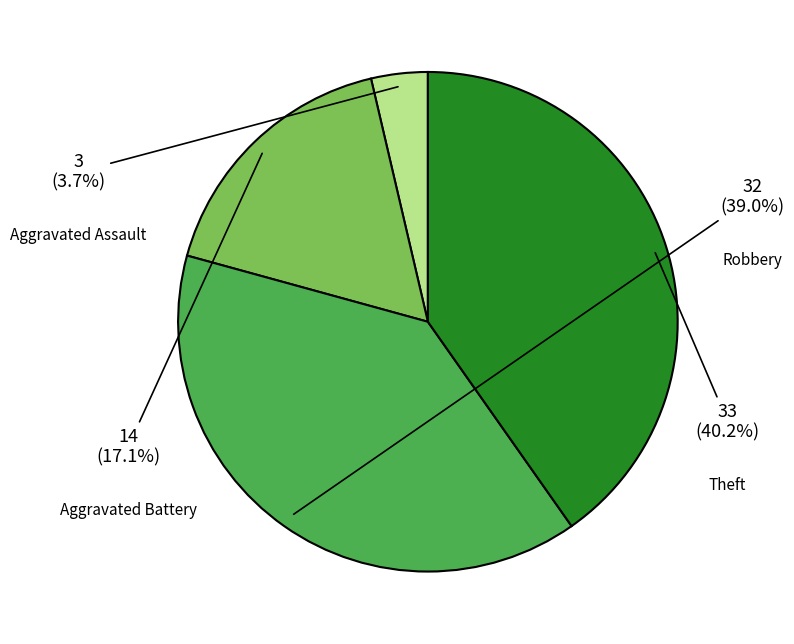

What is the change in value from Aggravated Assault to Theft?

+30